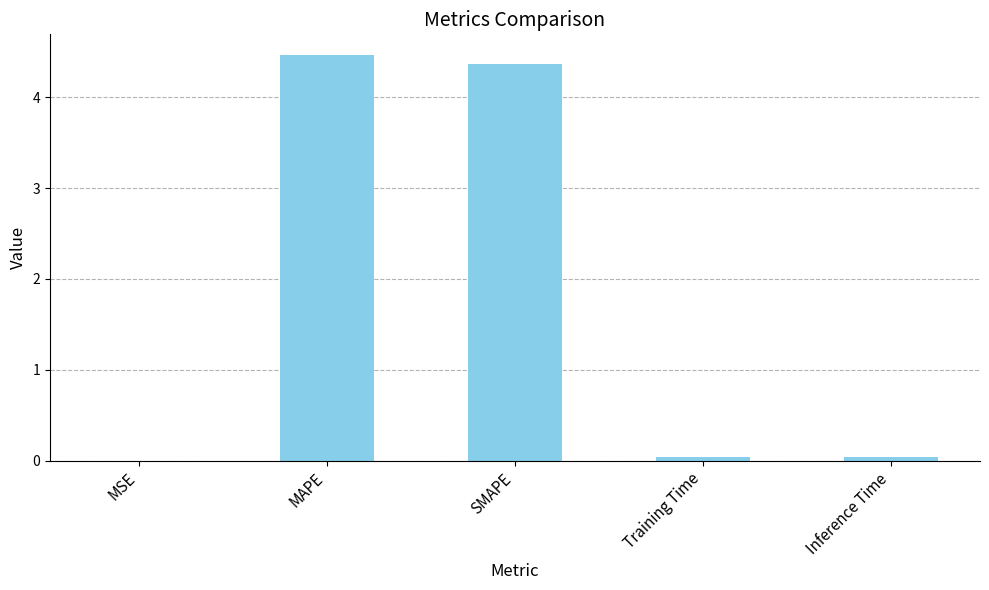

What is the average value?

1.8